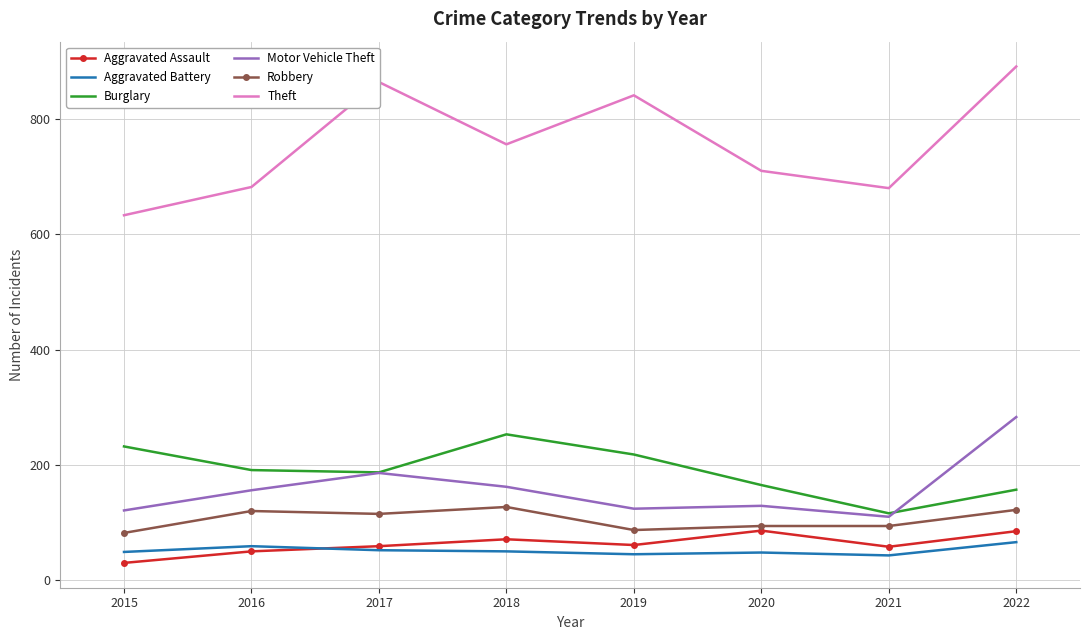

What is the sum of the Burglary values at 2018 and 2019?

471